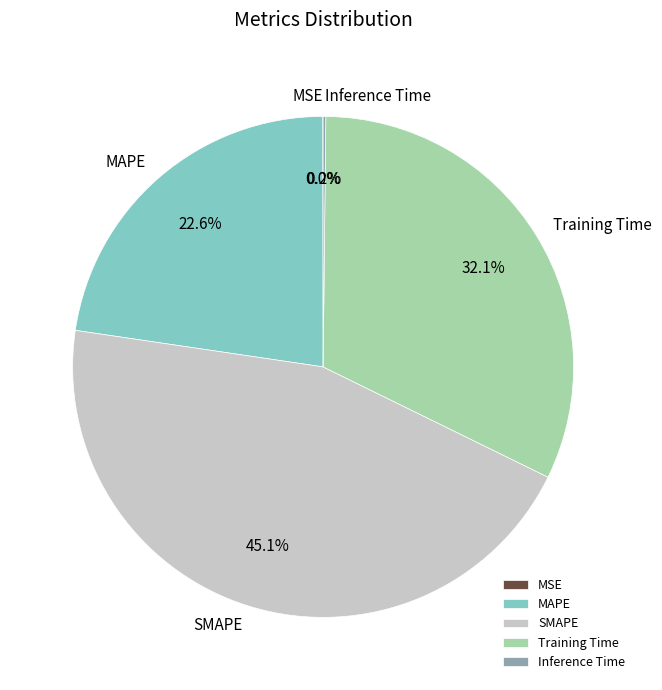

Is it true that Training Time is 45% of the pie?

False